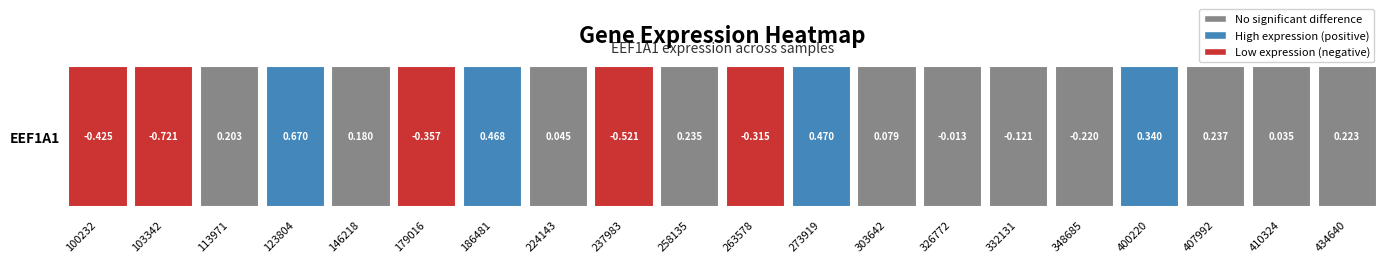

How many distinct data groups are displayed?

1